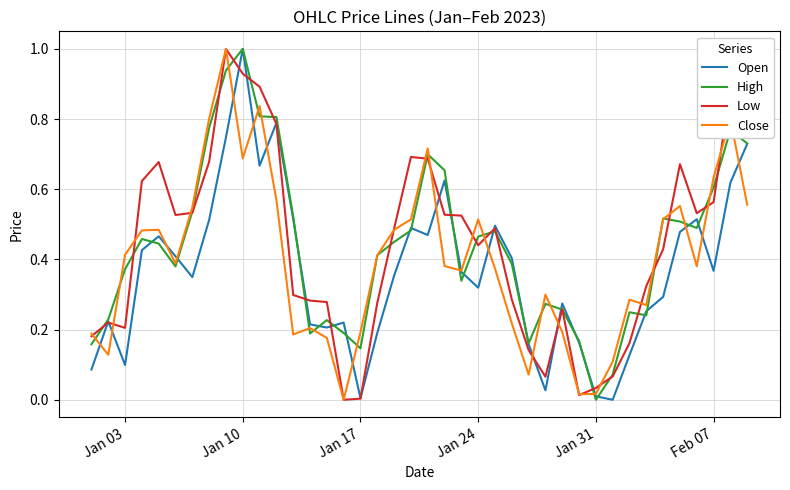

What is the greatest value displayed?

1.0